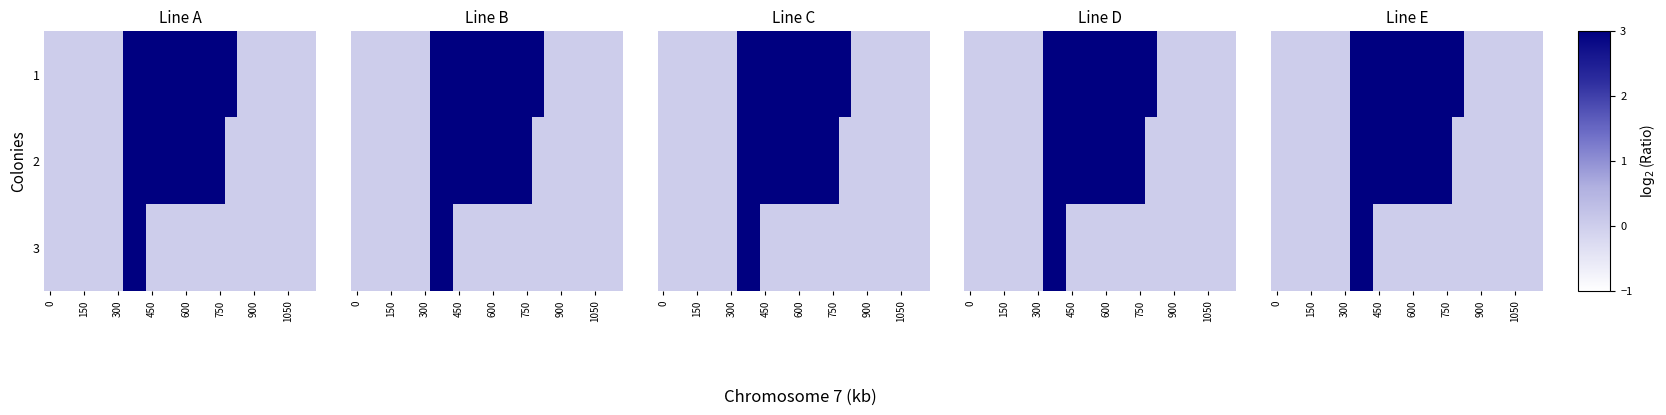

Which series has the largest total across all categories?

1